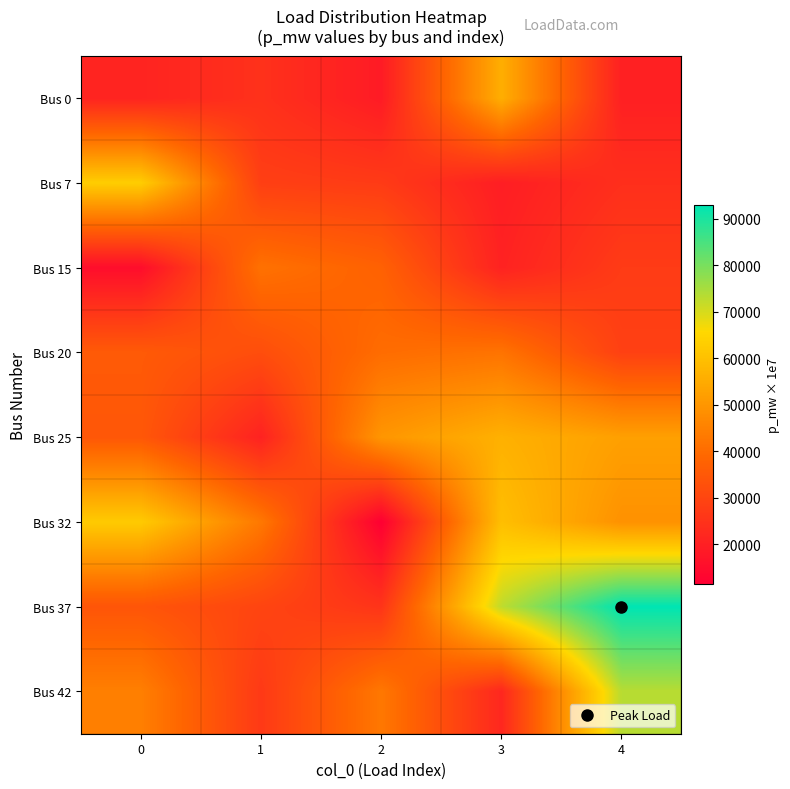

Reading right to left, list all the values displayed in this chart.

Bus 0: 4=19976.3	3=55739.3	2=18722.9	1=24579.0	0=21043.1
Bus 7: 4=24003.6	3=19446.2	2=27174.3	1=28215.0	0=63068.0
Bus 15: 4=27312.1	3=20638.8	2=37347.3	1=41334.6	0=15013.4
Bus 20: 4=28601.0	3=41809.1	2=40118.6	1=32114.0	0=35434.9
Bus 25: 4=52273.4	3=56340.4	2=50007.4	1=20644.1	0=34758.8
Bus 32: 4=48968.5	3=59634.1	2=11332.8	1=42916.6	0=62403.7
Bus 37: 4=92998.0	3=72594.8	2=25451.7	1=29696.3	0=34102.3
Bus 42: 4=73382.1	3=22011.9	2=42847.7	1=26765.9	0=44657.6